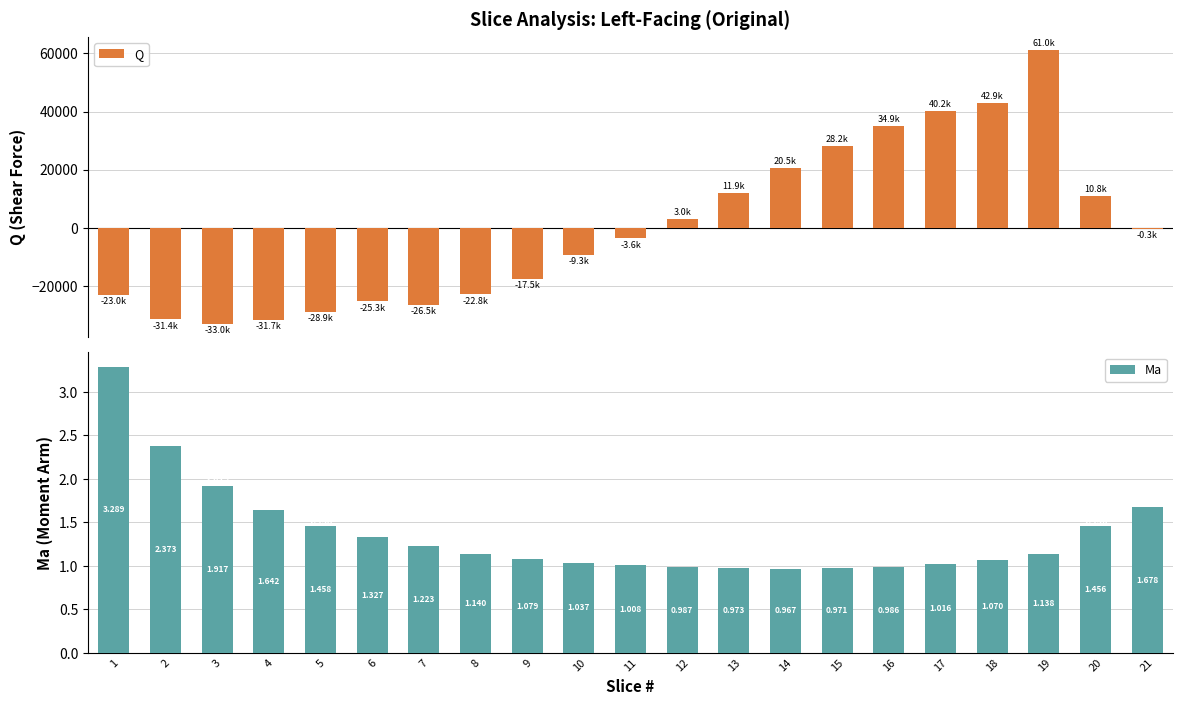

At how many categories does at least one series exceed 37881?

3